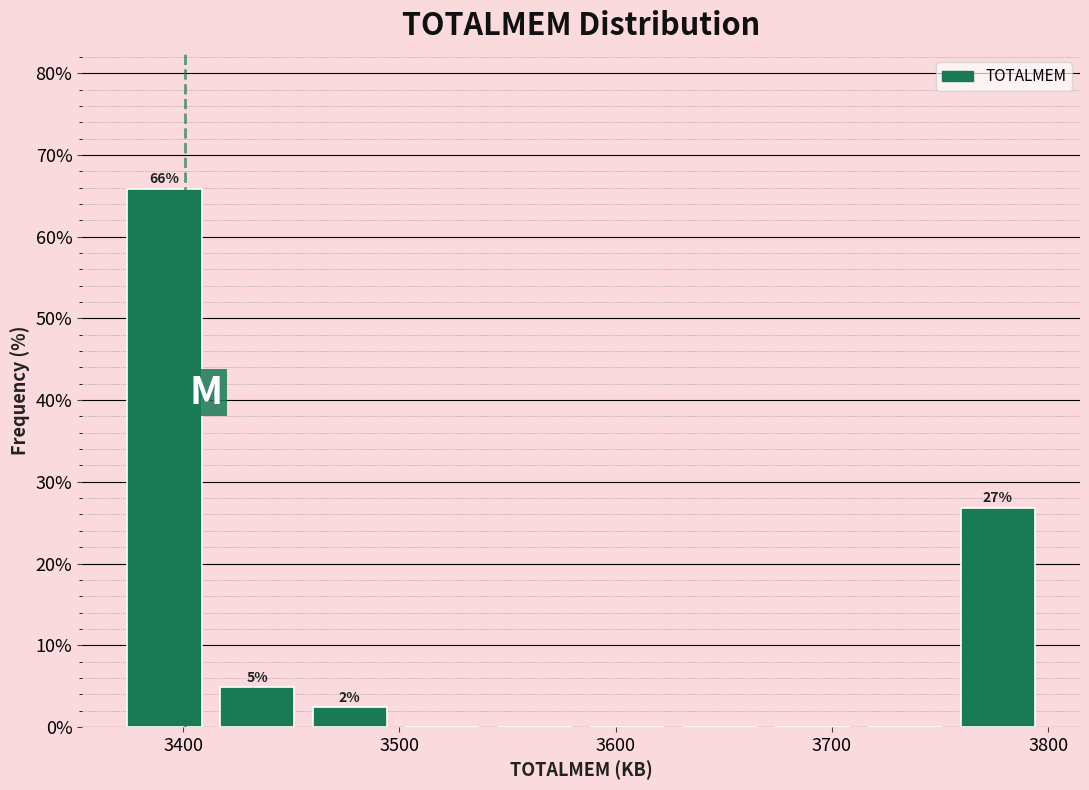

Which range on the x-axis has the tallest bar?

3370 to 3410